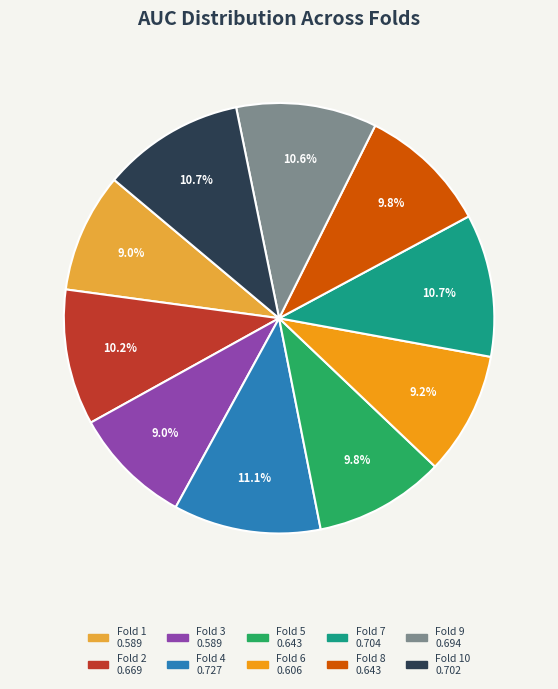

Does any single category account for the majority?

No